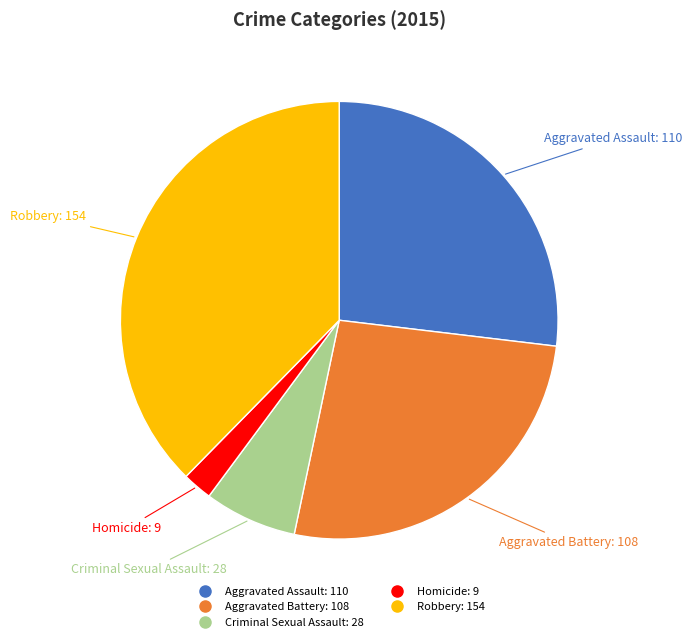

Is the sum of Robbery and Criminal Sexual Assault greater than half?

No